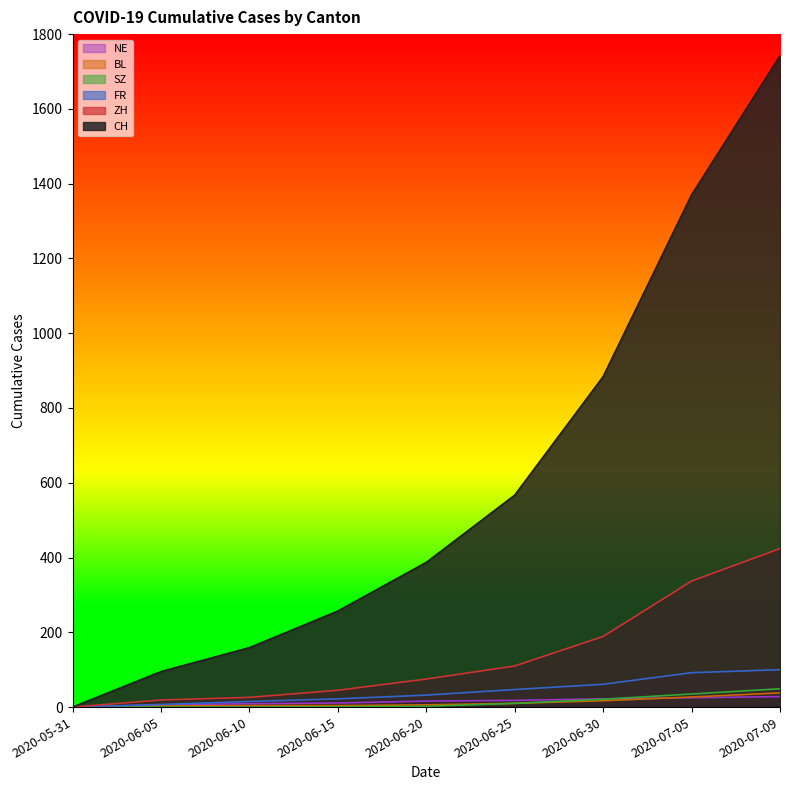

The value of SZ at 2020-06-10 is 0. True or false?

True